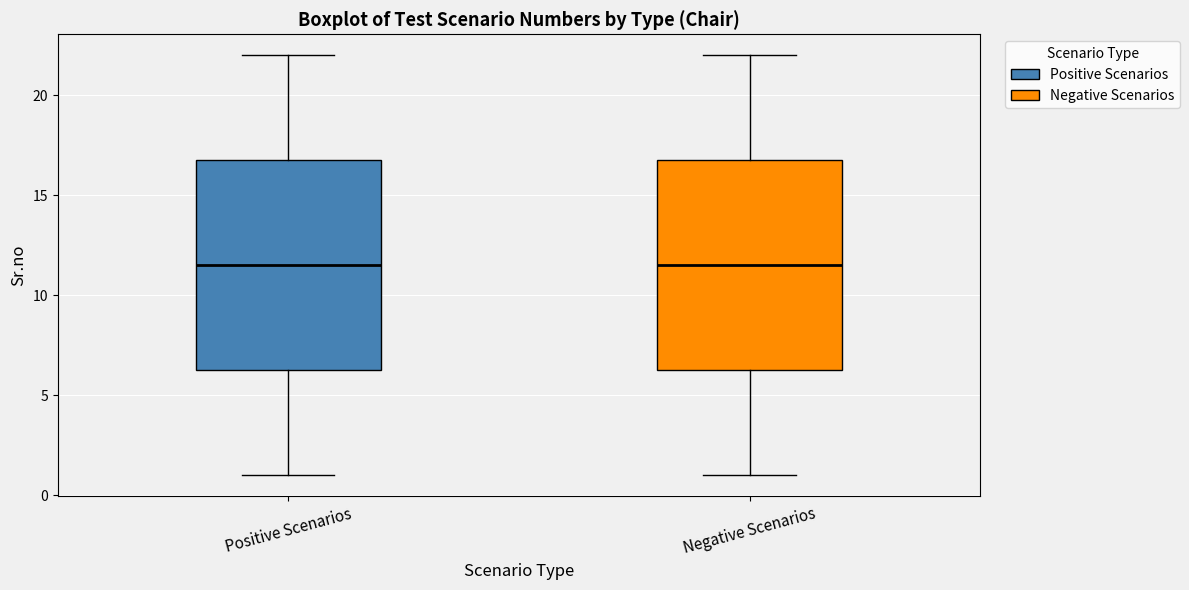

Where does the upper whisker of the box for Negative Scenarios end on the y-axis? The values are not printed on the chart, so give them approximately, as read against the axis.

22.0